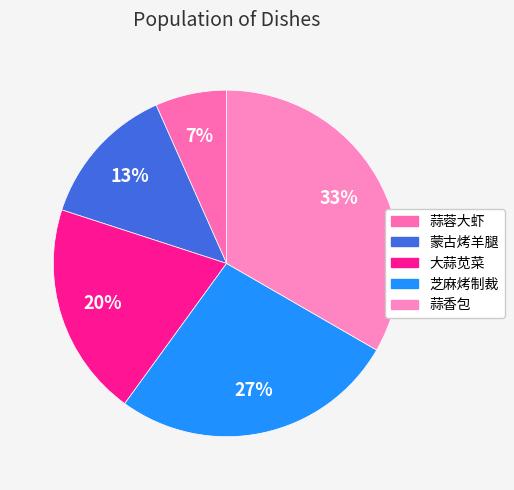

To the nearest percent, what portion does 芝麻烤制裁 represent?

27%